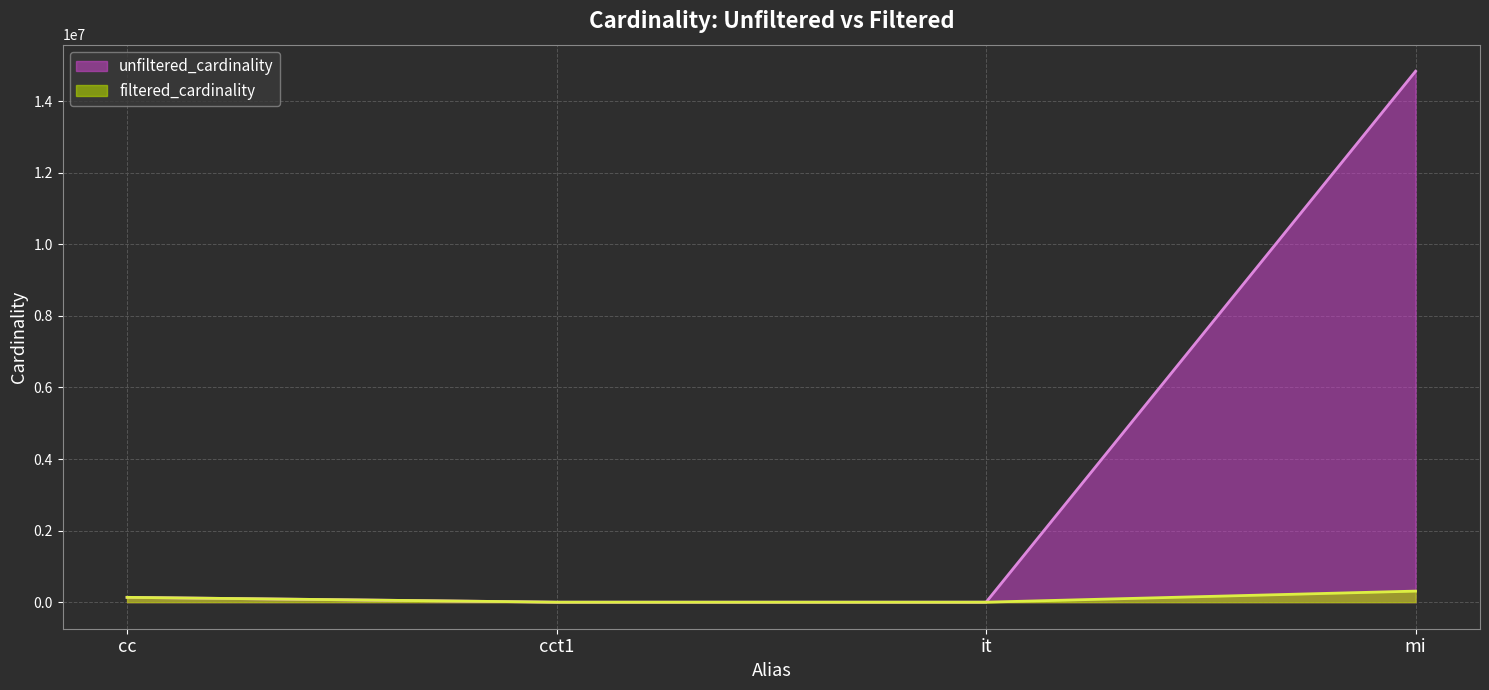

True or false: unfiltered_cardinality and filtered_cardinality cross at least once.

False